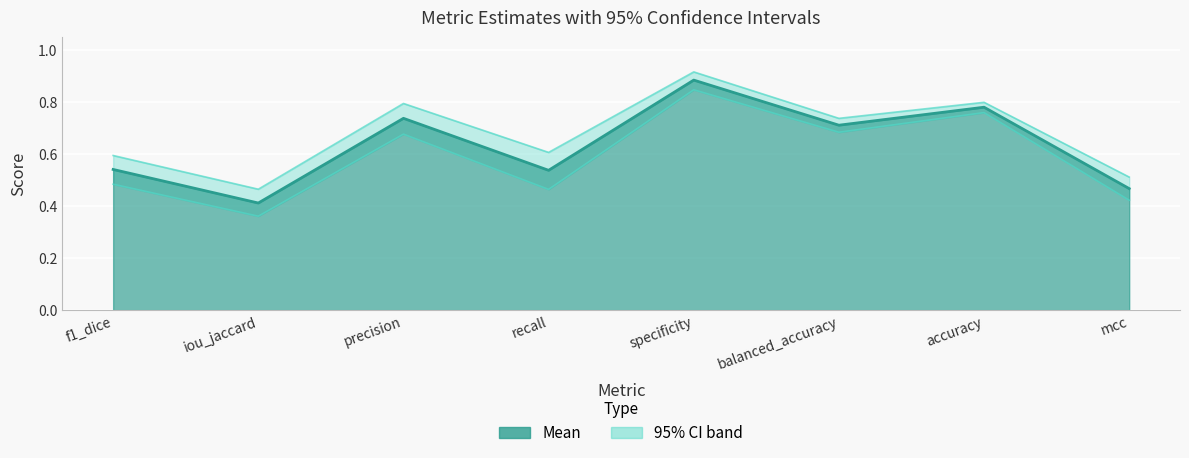

At which category does CI Low reach its first local valley?

iou_jaccard